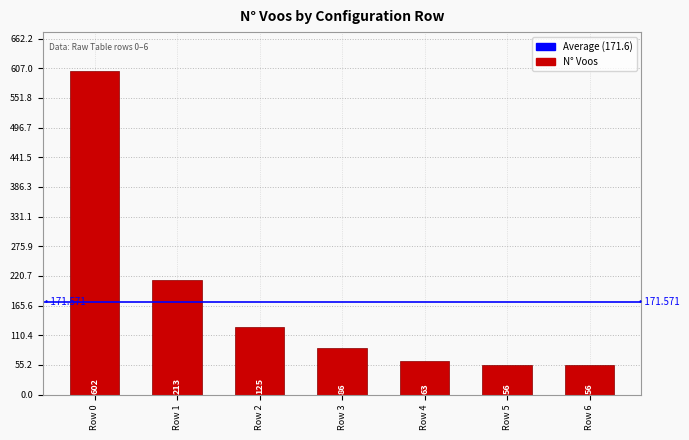

What is the value of the 4th bar from the left?

86